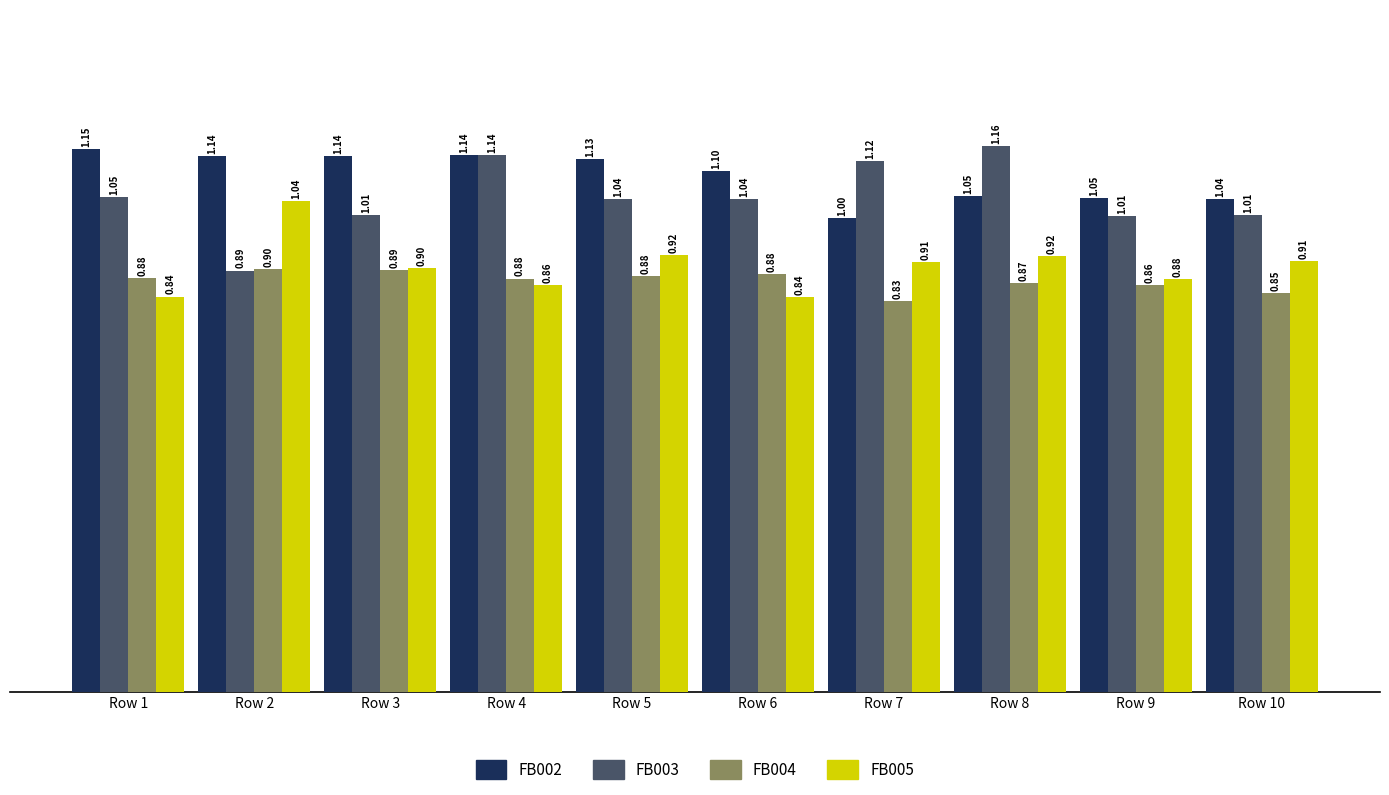

What is the total value across all series at Row 3?

3.9